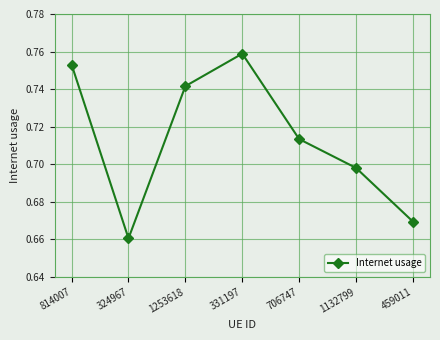

List the labels in order of value, smallest first.

324967, 459011, 1132799, 706747, 1253618, 814007, 331197